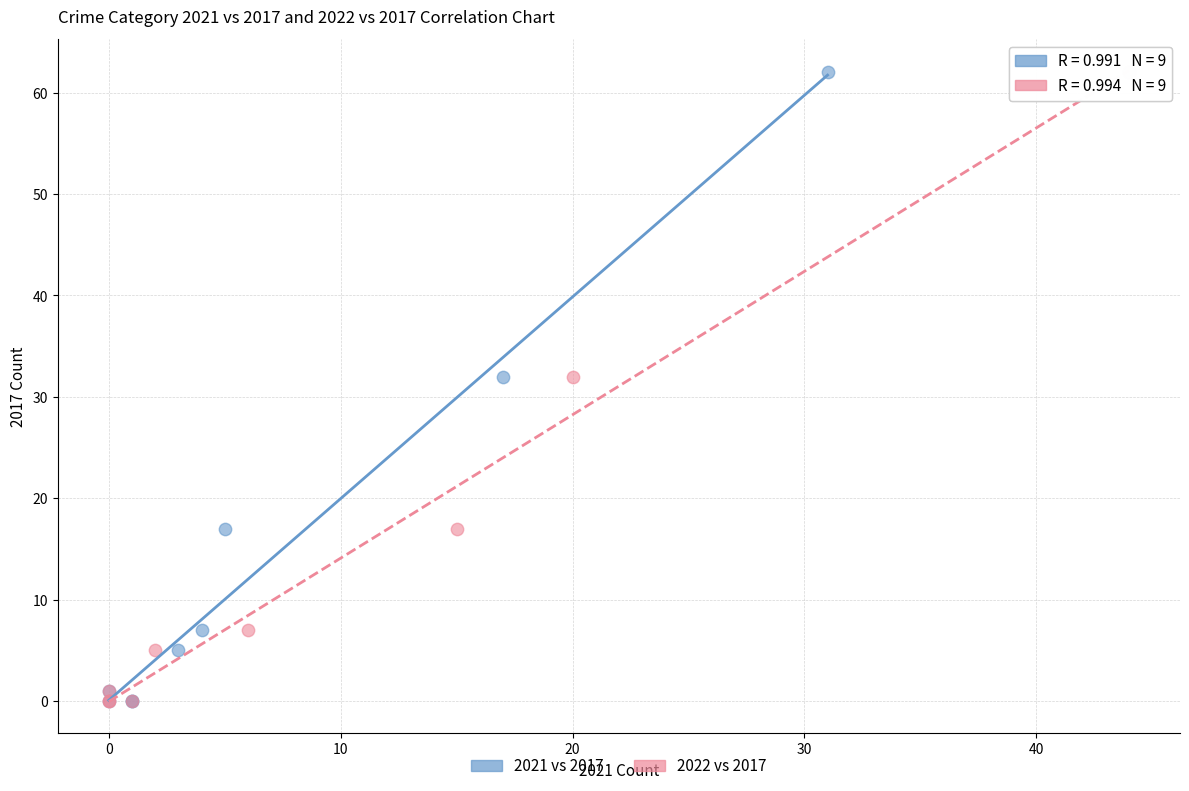

What are all the series names shown in the legend?

2021 vs 2017, 2022 vs 2017